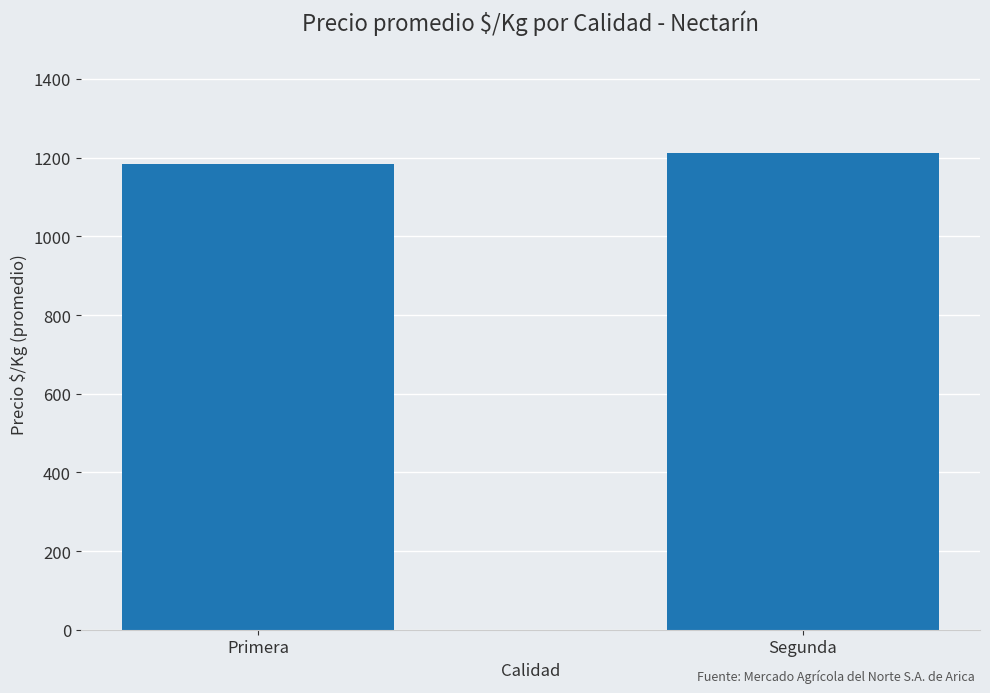

List the labels in order of value, smallest first.

Primera, Segunda